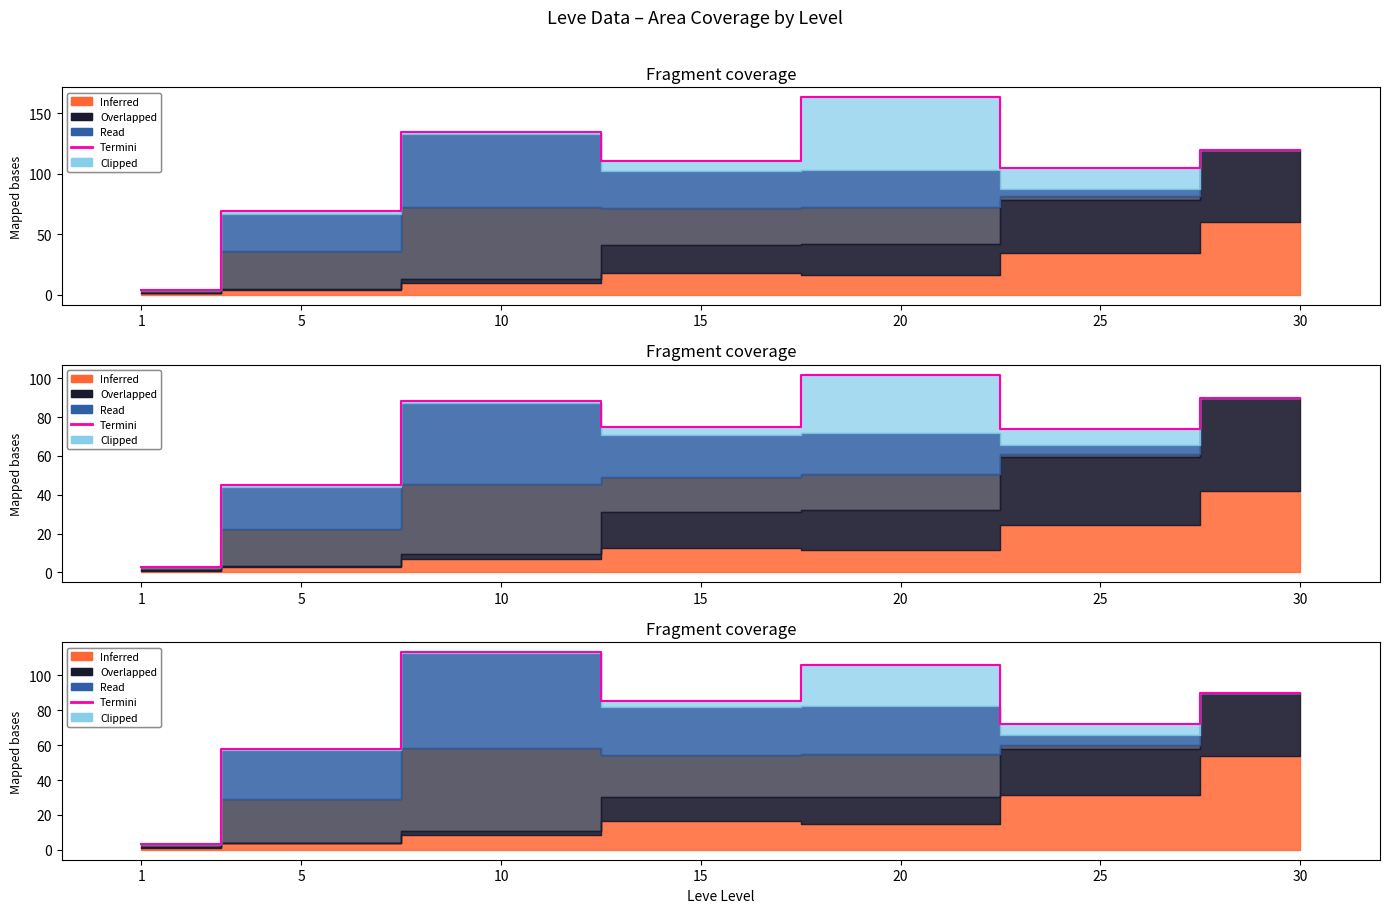

What is the sum of all values?

528.7